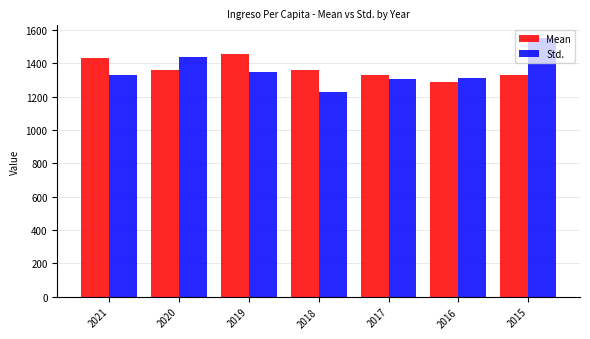

How many bars are there in each group?

2